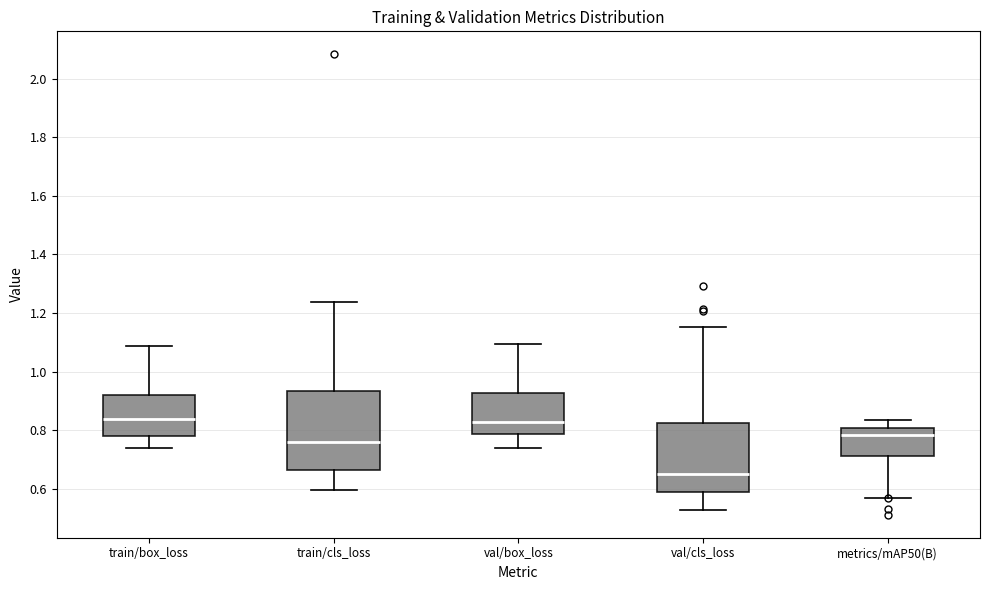

Reading left to right, read every box against the y-axis: the position of its median line, the range the box covers, and the ends of its whiskers. The values are not printed on the chart, so give them approximately, as read against the axis.

train/box_loss: median 0.84, box 0.78 to 0.92, whiskers 0.74 to 1.08
train/cls_loss: median 0.76, box 0.66 to 0.94, whiskers 0.60 to 1.24
val/box_loss: median 0.82, box 0.78 to 0.92, whiskers 0.74 to 1.10
val/cls_loss: median 0.66, box 0.58 to 0.82, whiskers 0.52 to 1.16
metrics/mAP50(B): median 0.78, box 0.72 to 0.80, whiskers 0.56 to 0.84